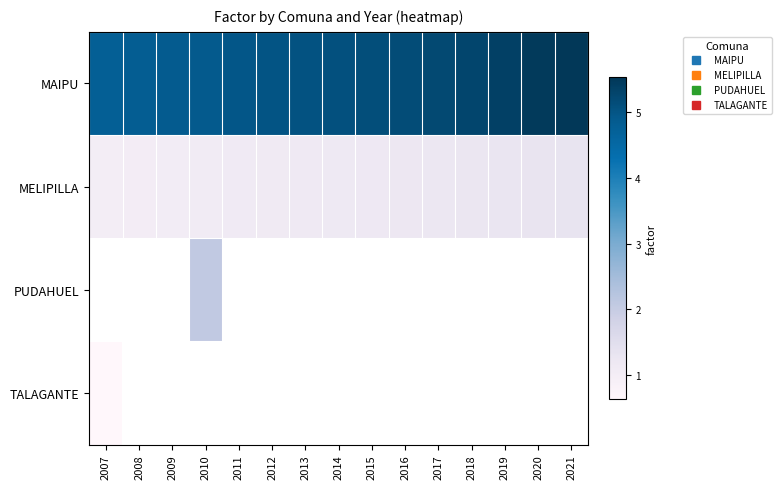

What is the greatest value displayed?

5.5